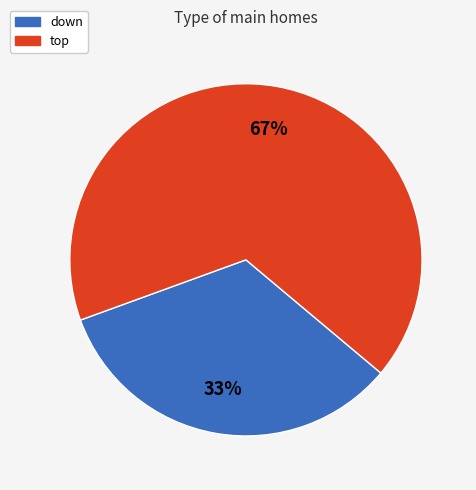

Does down represent more than half of the total?

No